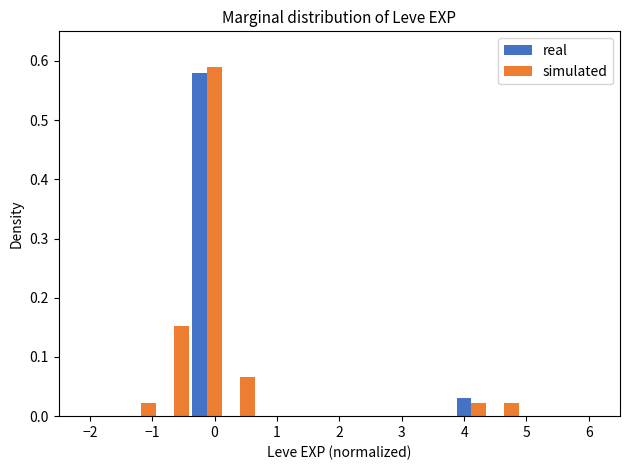

What is the height of the simulated bar covering -0.9 to -0.4 on the x-axis? Neither the bar edges nor the heights are printed on the chart, so give them approximately, as read against the axes.

0.15